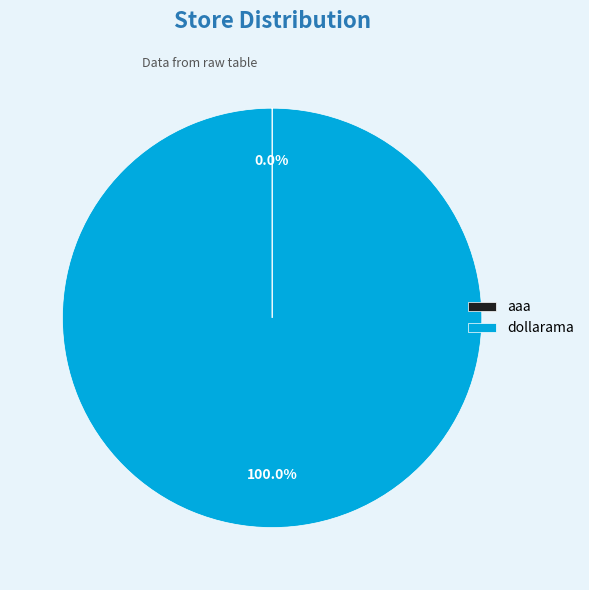

Which category has the biggest portion of the pie?

dollarama